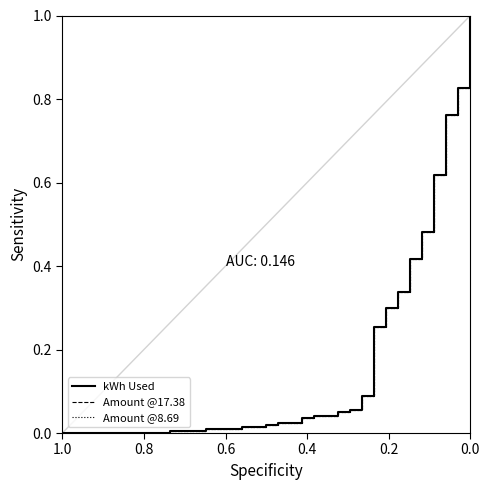

Is the value of Amount @17.38 at 0.2 greater than the value of Amount @8.69 at 21?

No